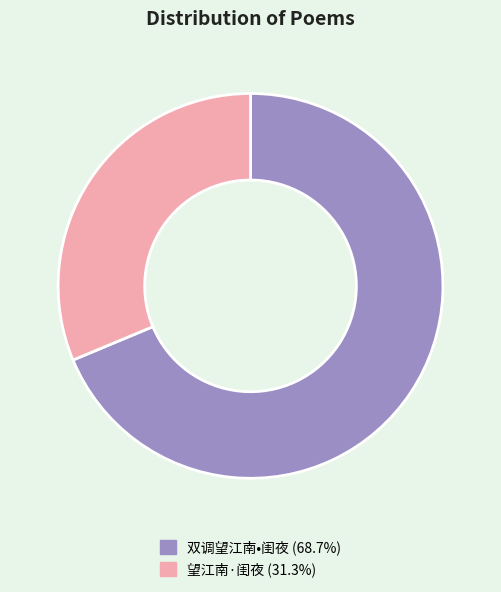

What is the smallest slice in the pie chart?

望江南·闺夜